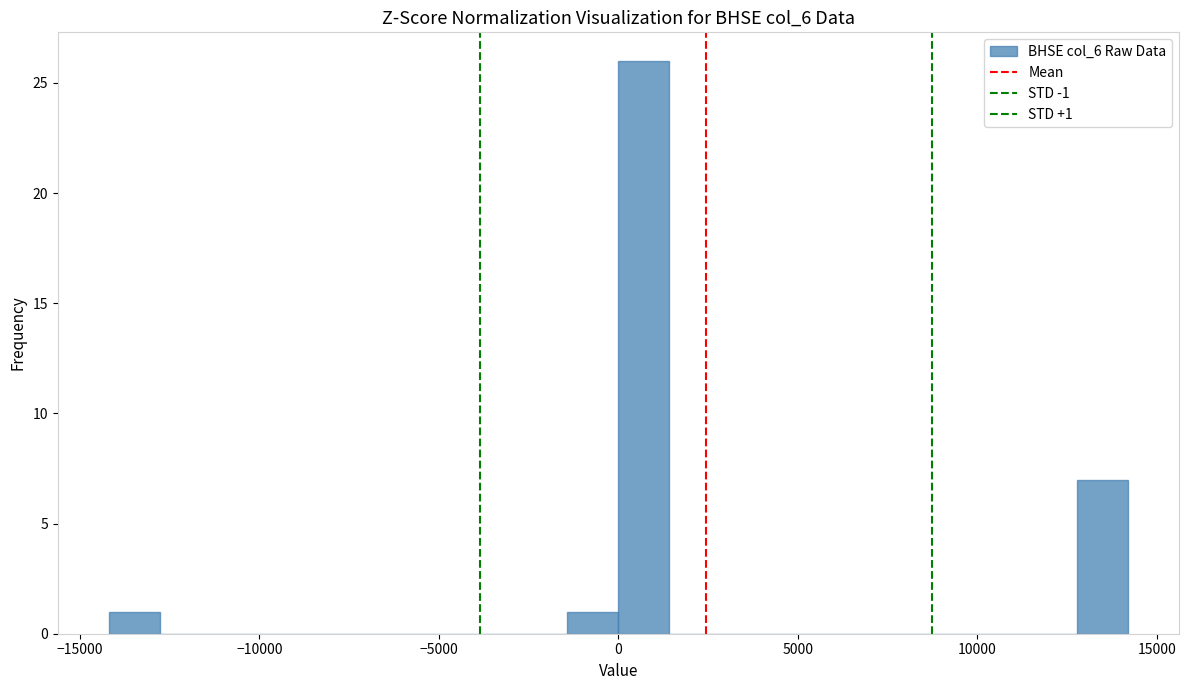

Around what value on the x-axis is the tallest bar? Give the approximate position of its centre, as read against the axis.

500